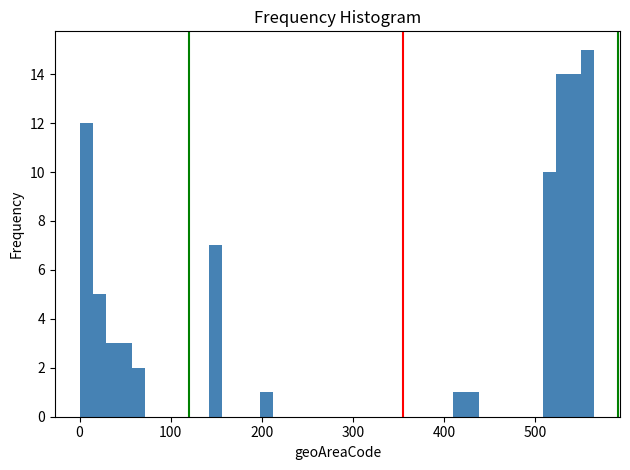

Around what value on the x-axis is the tallest bar? Give the approximate position of its centre, as read against the axis.

560